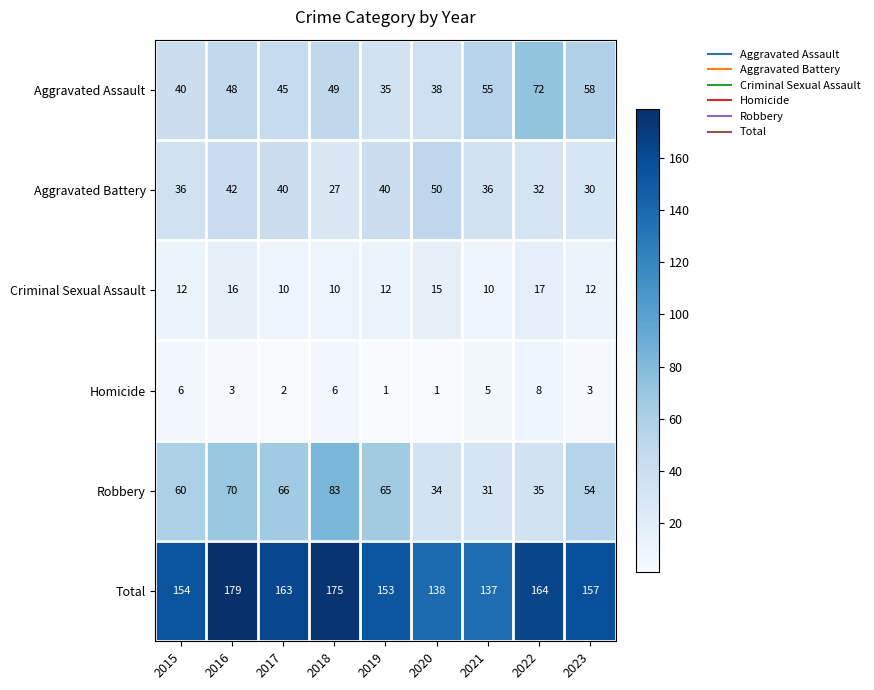

At which label does Homicide first exceed 3?

2015